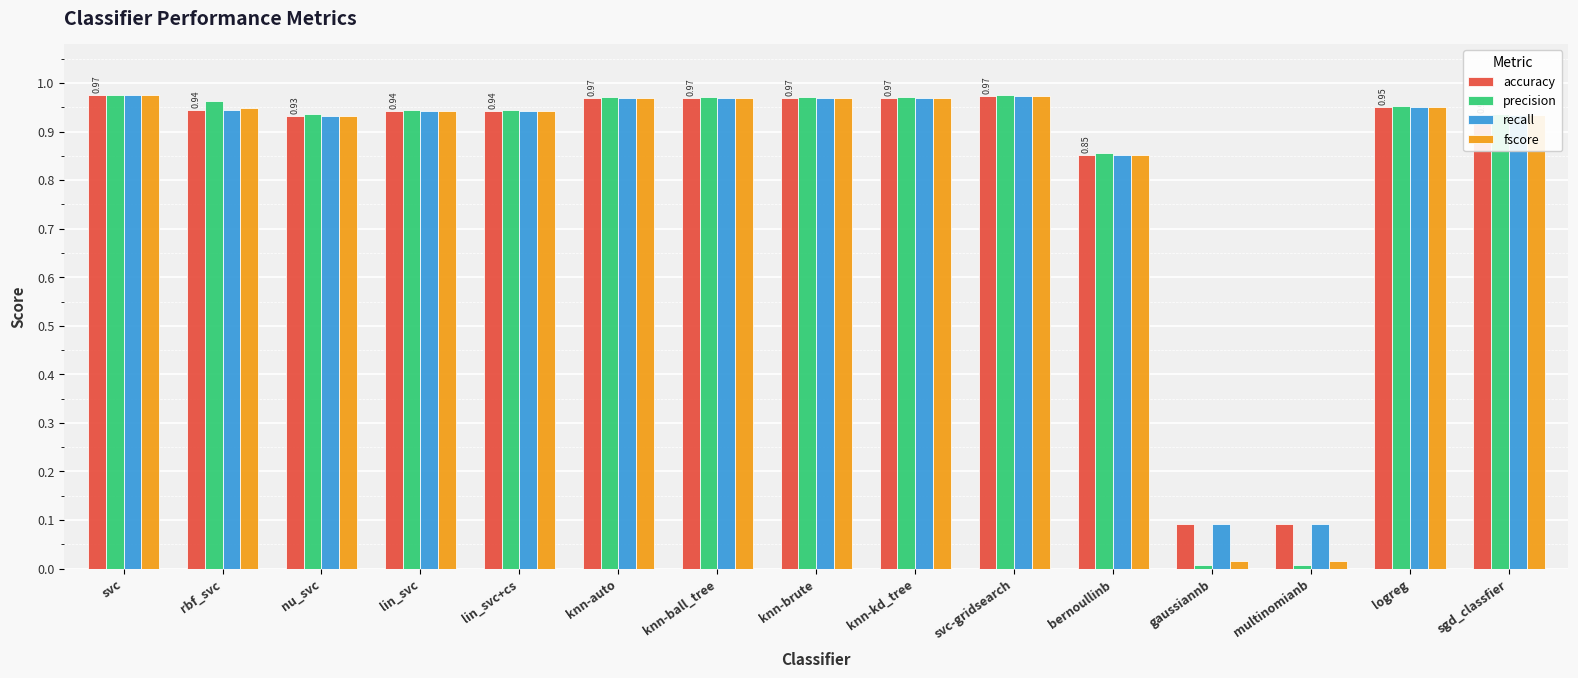

Is the value of precision at gaussiannb greater than the value of recall at knn-brute?

No